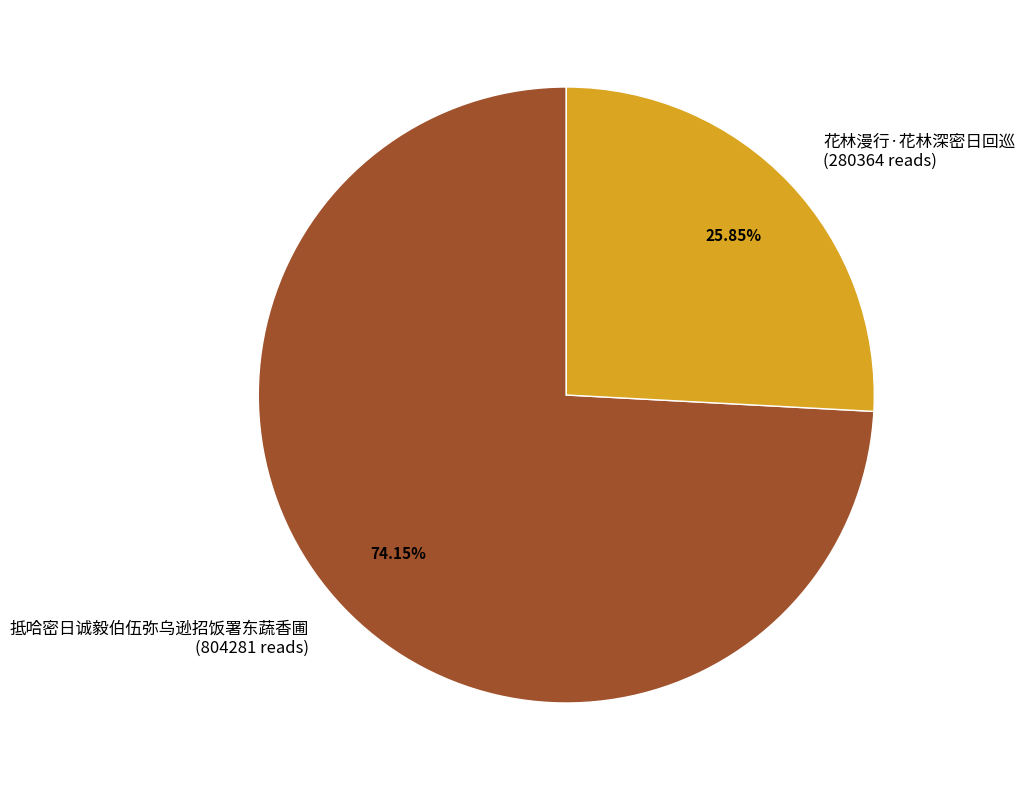

Which category accounts for the majority?

抵哈密日诚毅伯伍弥乌逊招饭署东蔬香圃